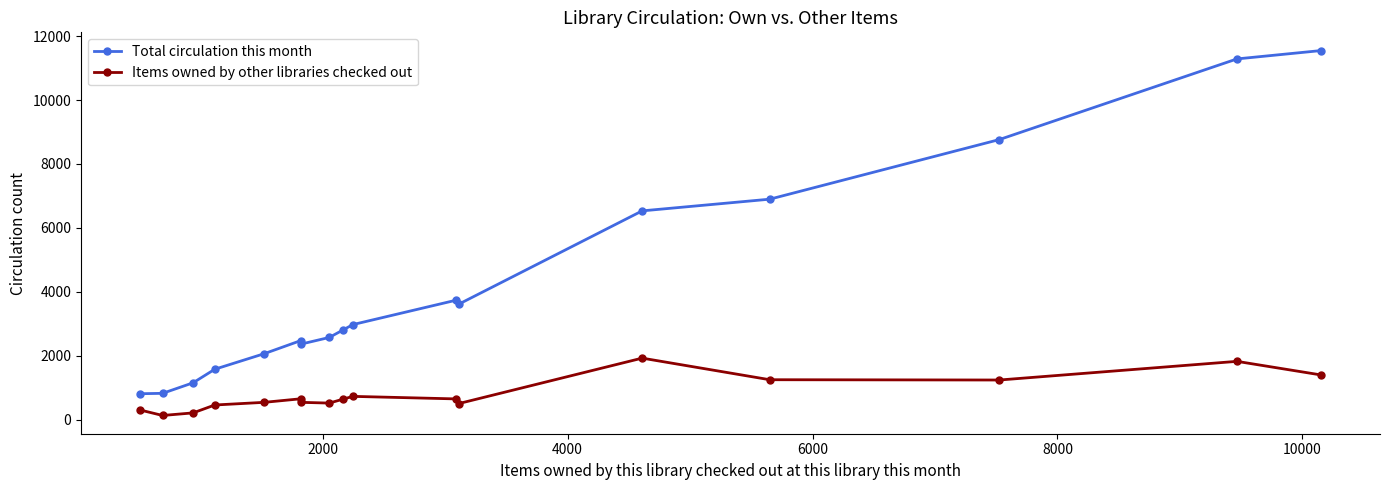

Which series has the largest range (max minus min)?

Total circulation this month